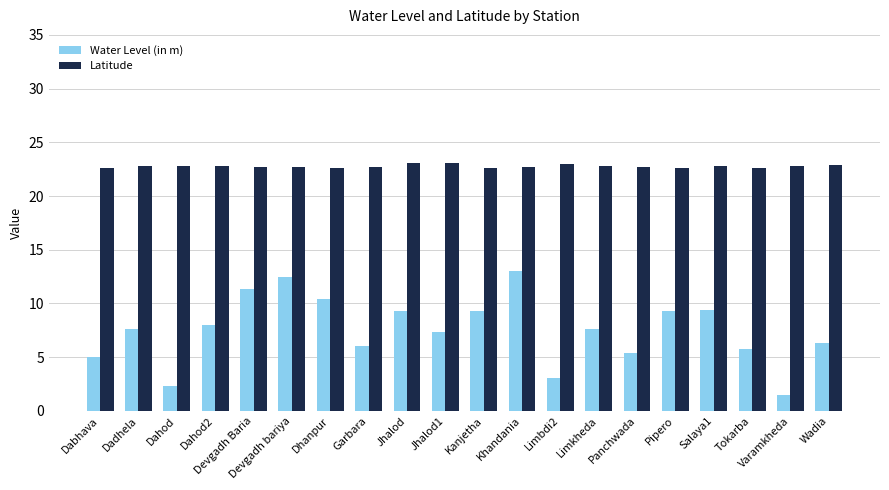

What is the sum of all Latitude values?

455.6